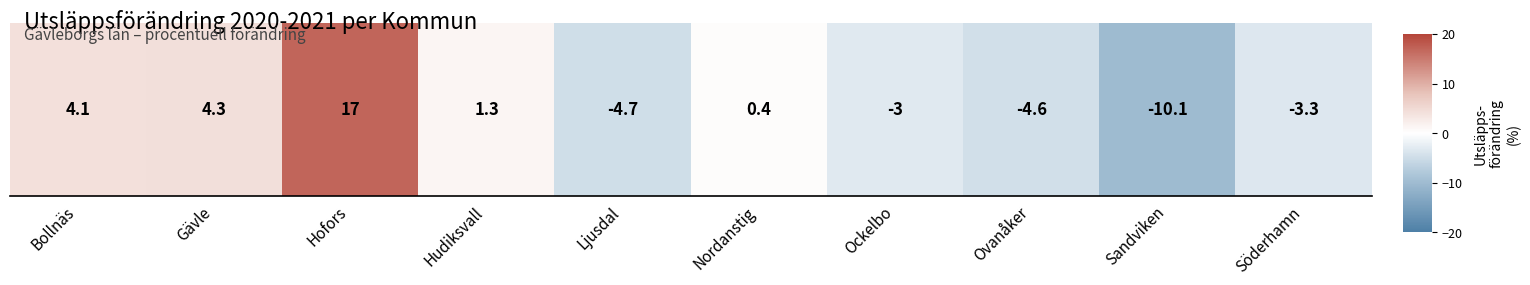

What is the smallest value displayed?

-10.1